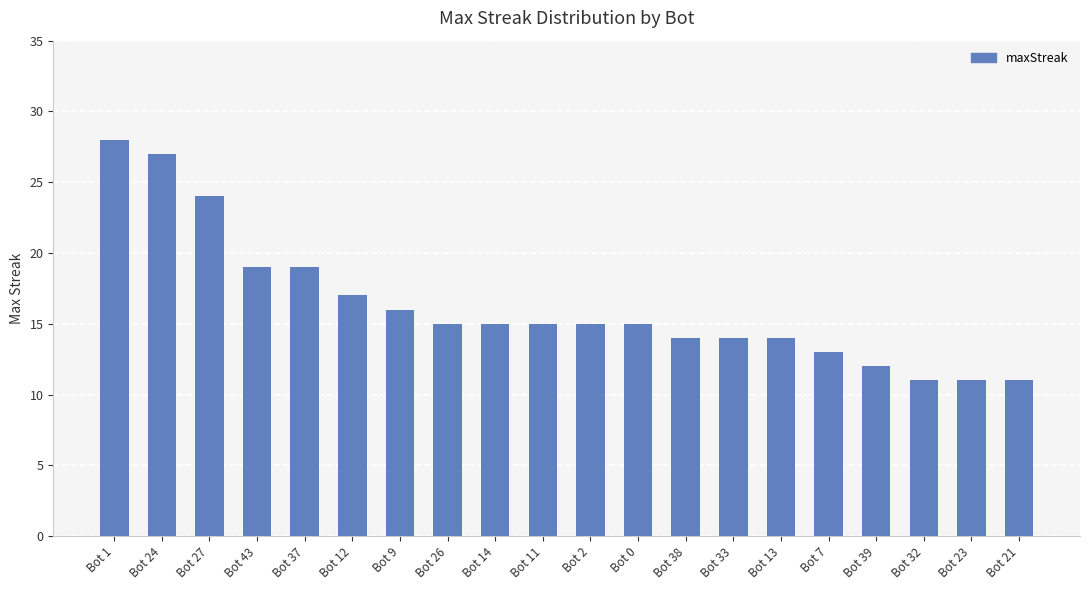

What is the smallest value displayed?

11